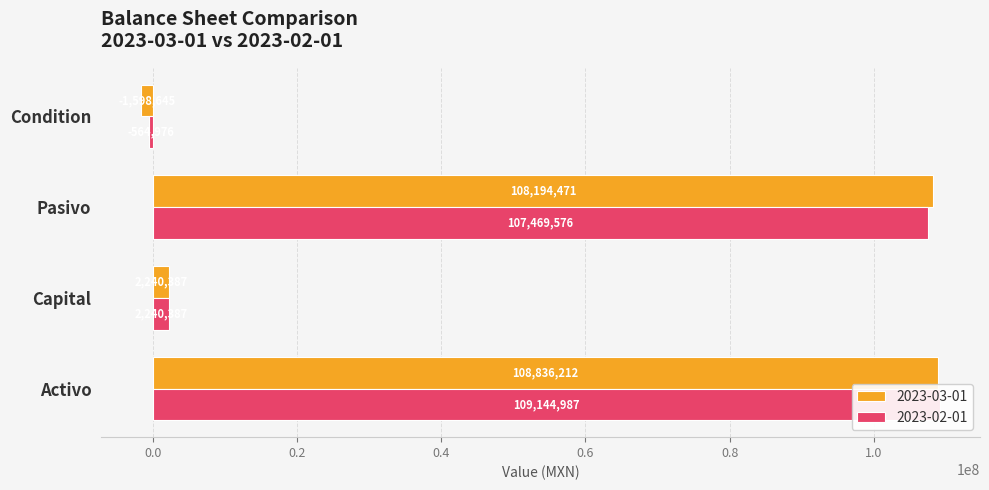

Rank the series at Condition from lowest to highest value.

2023-03-01, 2023-02-01